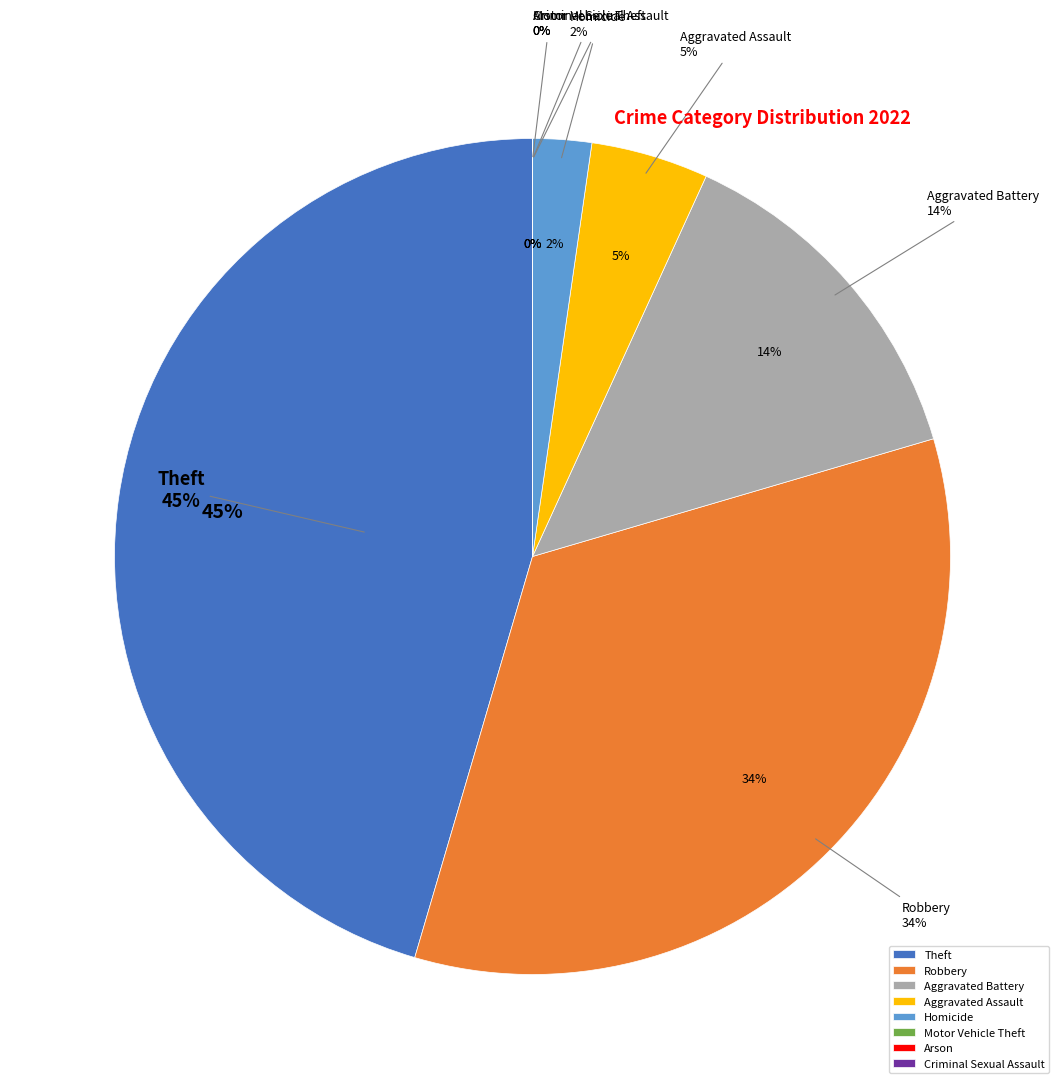

Does any single category account for the majority?

No